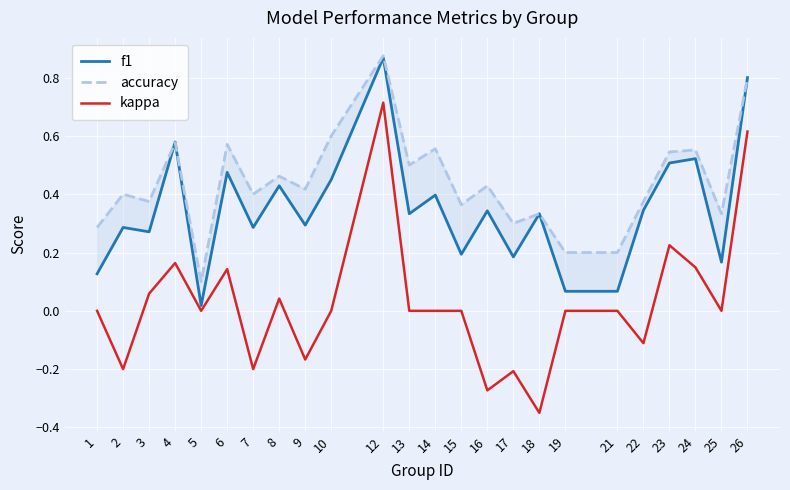

At which category is the sum across all series the highest?

12